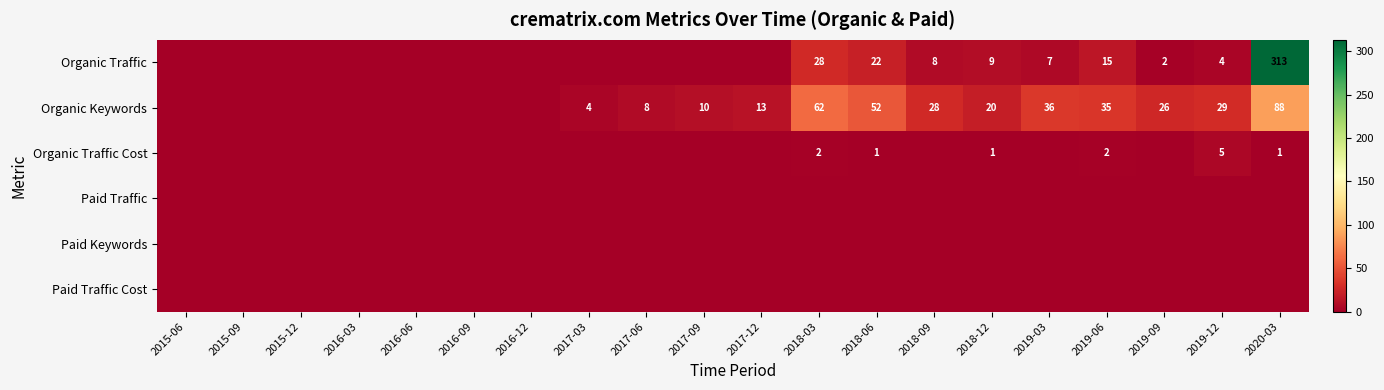

At which category does the chart reach its peak across all series?

2020-03